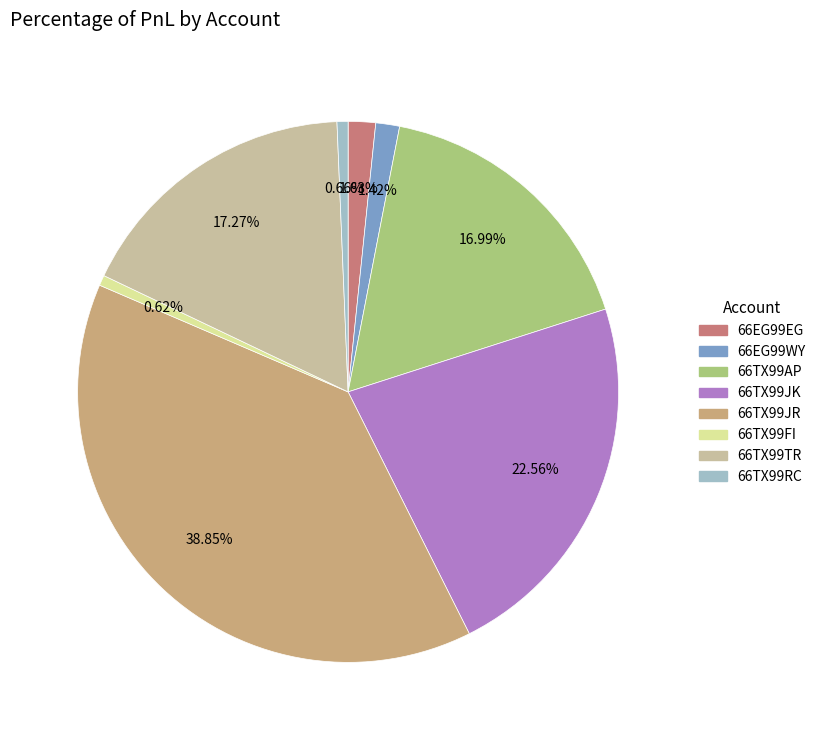

What is the largest slice in the pie chart?

66TX99JR